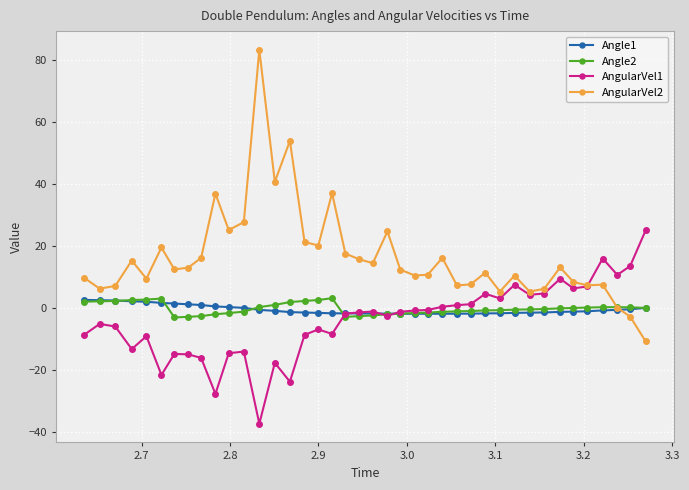

Which series has the largest range (max minus min)?

AngularVel2